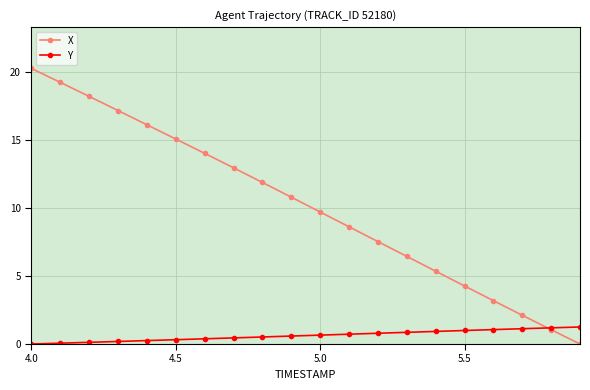

Rank the series by their maximum value, from highest to lowest.

X, Y